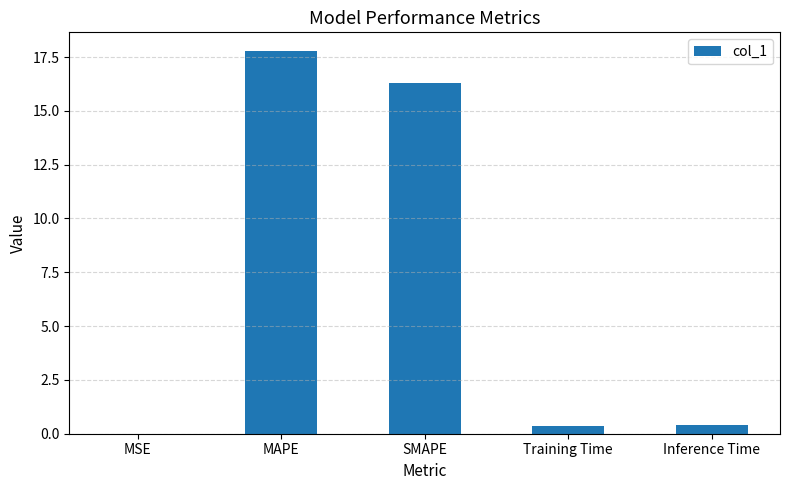

True or false: the data shows 6.6 at MAPE.

False